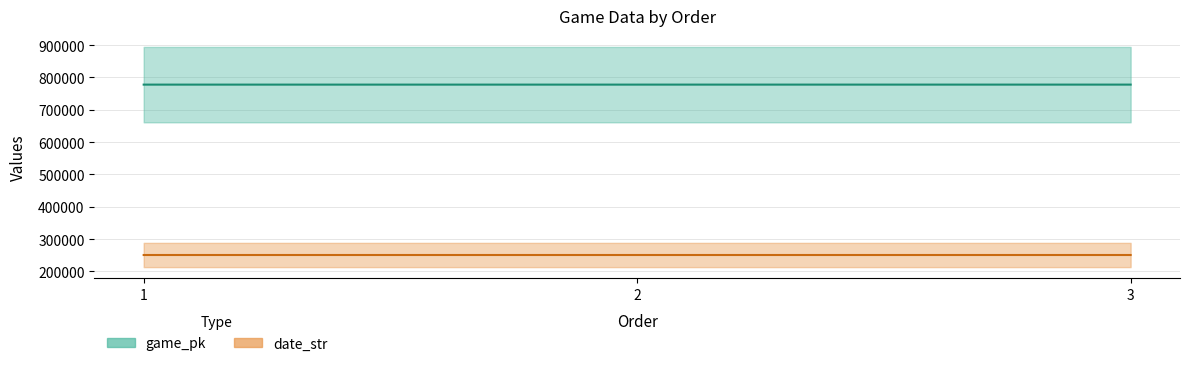

Reading left to right, transcribe all the data shown in this chart.

game_pk: 1=777833	2=777850	3=777863
date_str: 1=250521	2=250520	3=250519